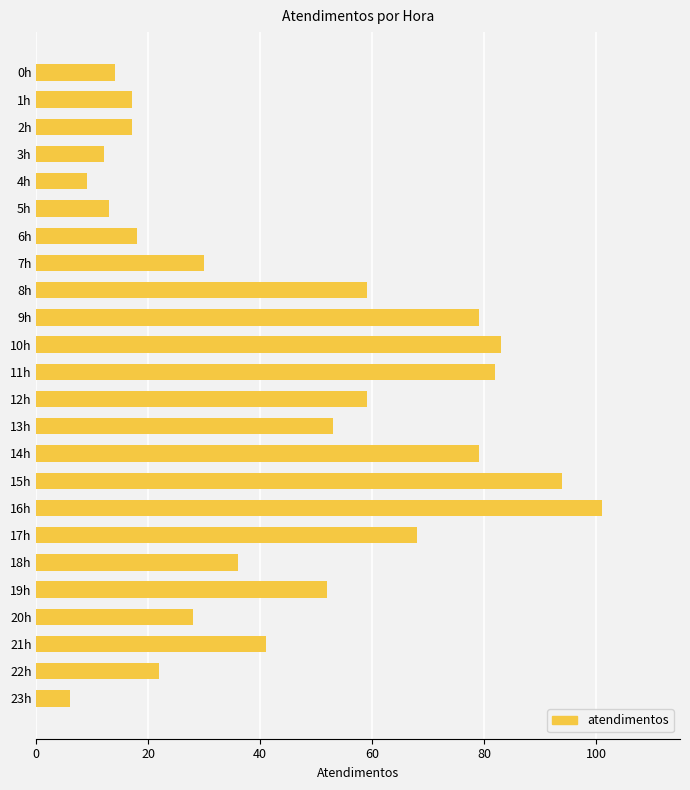

Which label corresponds to the largest value in the chart?

16h